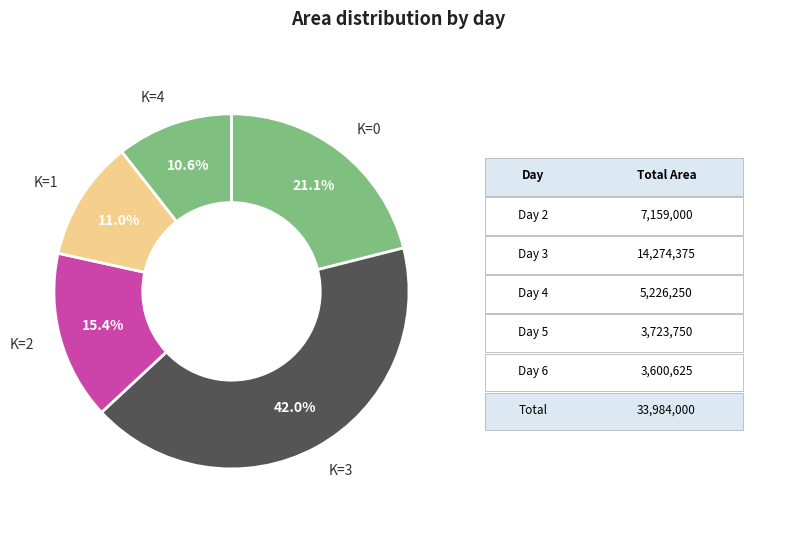

Which category has the biggest portion of the pie?

K=3